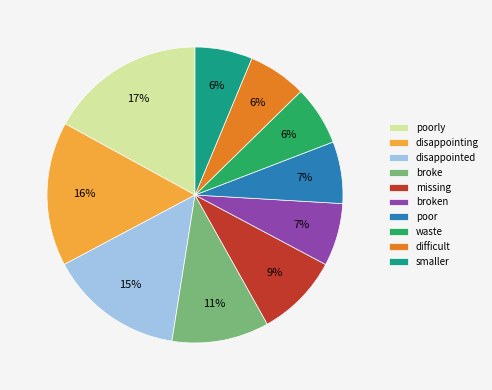

Combined, do missing and poor account for over 50%?

No